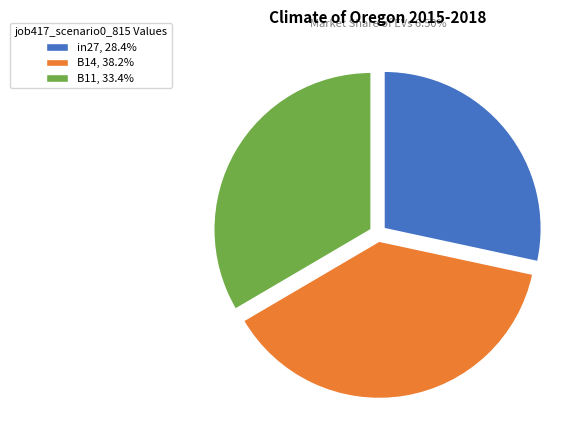

How many segments does this pie chart have?

3